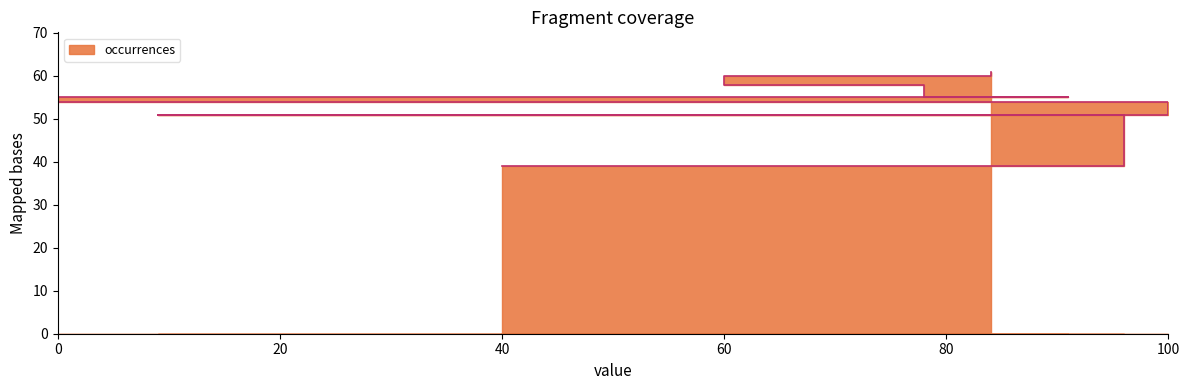

What is the approximate value at 60?

60